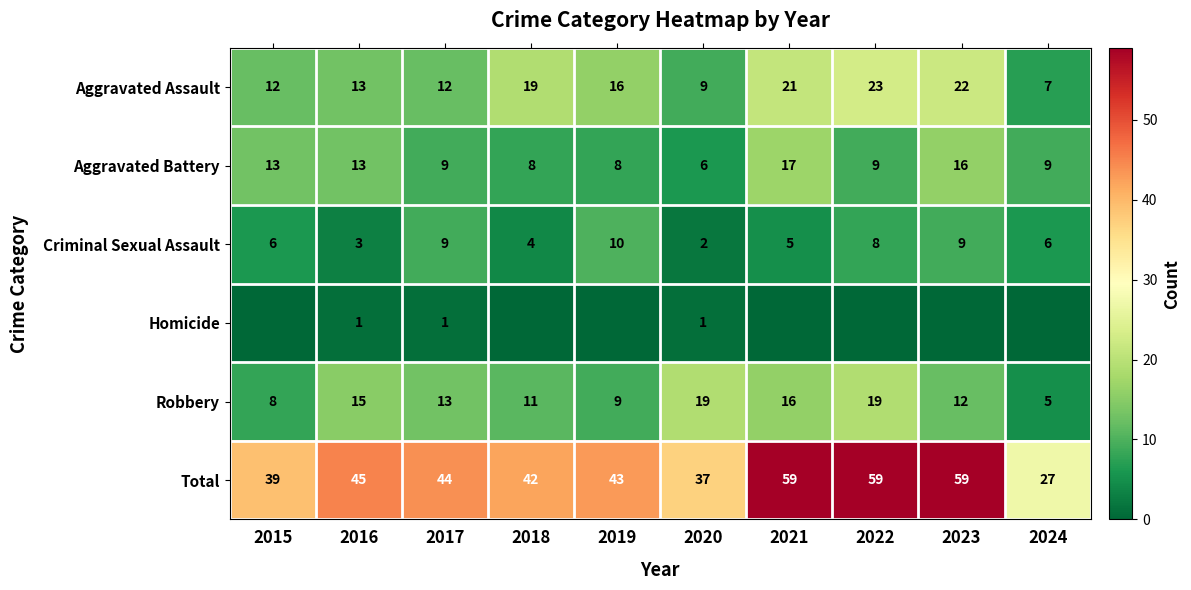

The value of Homicide at 2020 is 1. True or false?

True